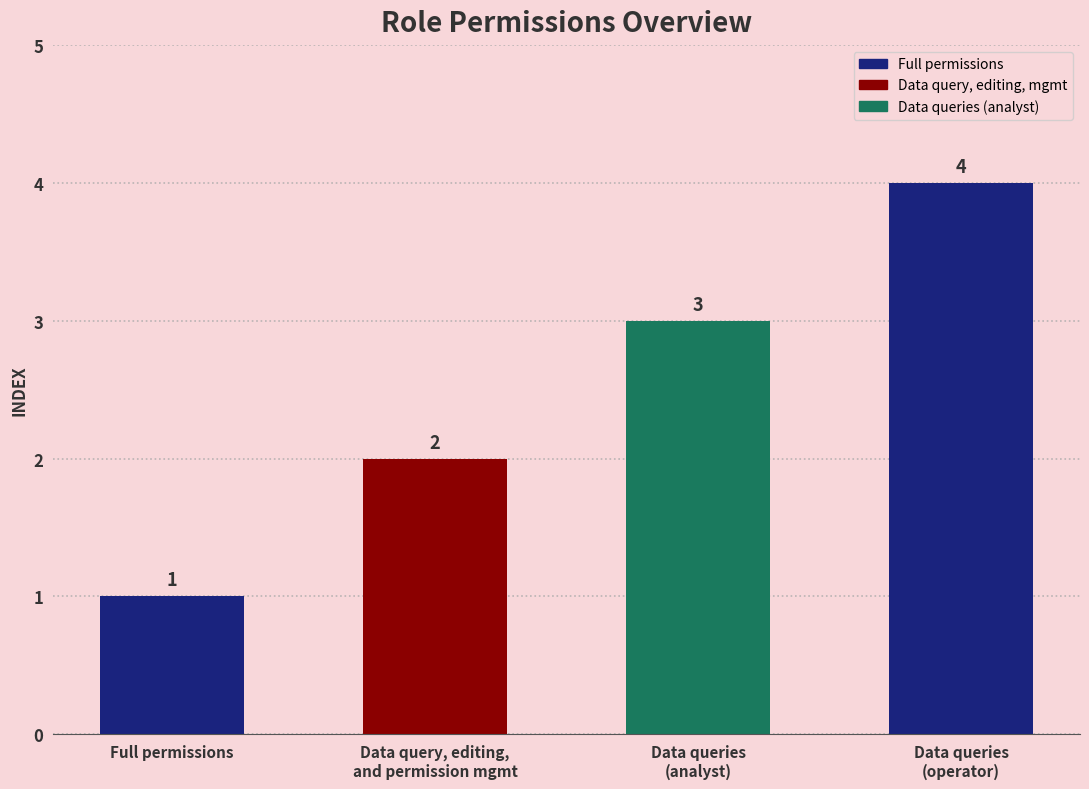

The value at 数据查询、编辑、权限管理 is 1. True or false?

False